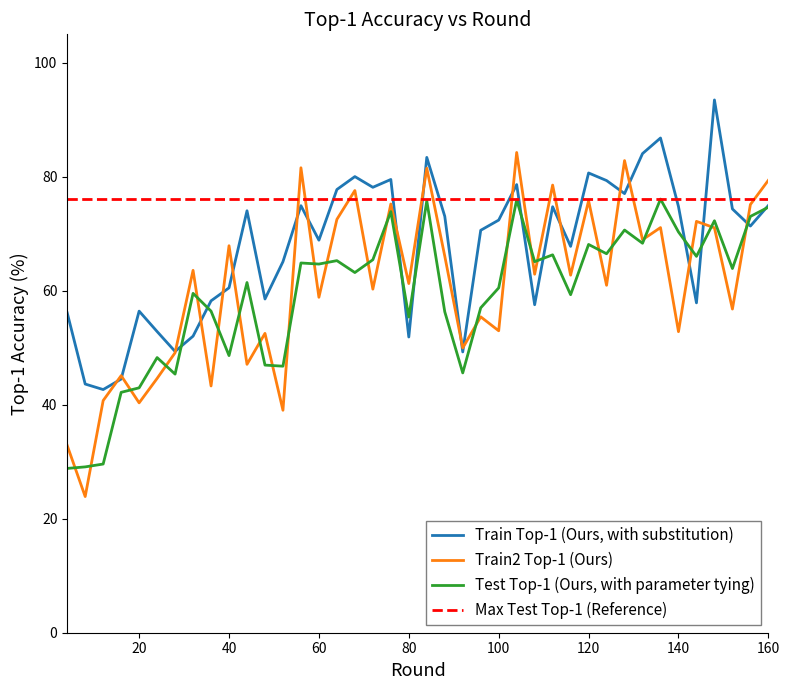

Reading left to right, what are all the values shown in this chart?

train_top1: 4=56.1	8=43.6	12=42.7	16=44.5	20=56.4	24=52.8	28=49.4	32=52.0	36=58.2	40=60.5	44=74.0	48=58.6	52=65.1	56=74.9	60=68.9	64=77.8	68=80.0	72=78.2	76=79.5	80=51.9	84=83.4	88=73.1	92=49.3	96=70.6	100=72.4	104=78.6	108=57.6	112=74.7	116=67.8	120=80.7	124=79.3	128=77.1	132=84.1	136=86.8	140=74.8	144=57.9	148=93.5	152=74.4	156=71.4	160=75.0
train2_top1: 4=32.9	8=23.9	12=40.7	16=45.1	20=40.3	24=44.6	28=49.1	32=63.6	36=43.3	40=67.9	44=47.1	48=52.5	52=39.0	56=81.6	60=58.9	64=72.5	68=77.6	72=60.3	76=75.2	80=61.3	84=81.5	88=66.1	92=50.0	96=55.4	100=53.0	104=84.3	108=62.9	112=78.5	116=62.7	120=75.8	124=61.0	128=82.8	132=69.0	136=71.1	140=52.8	144=72.2	148=71.1	152=56.8	156=75.1	160=79.4
test_top1: 4=28.8	8=29.1	12=29.6	16=42.2	20=43.0	24=48.3	28=45.4	32=59.5	36=56.4	40=48.6	44=61.5	48=47.0	52=46.8	56=64.9	60=64.7	64=65.3	68=63.2	72=65.5	76=73.9	80=55.4	84=75.8	88=56.3	92=45.6	96=57.0	100=60.5	104=76.0	108=65.1	112=66.3	116=59.3	120=68.1	124=66.5	128=70.7	132=68.3	136=76.1	140=70.3	144=66.0	148=72.3	152=63.9	156=73.0	160=74.7